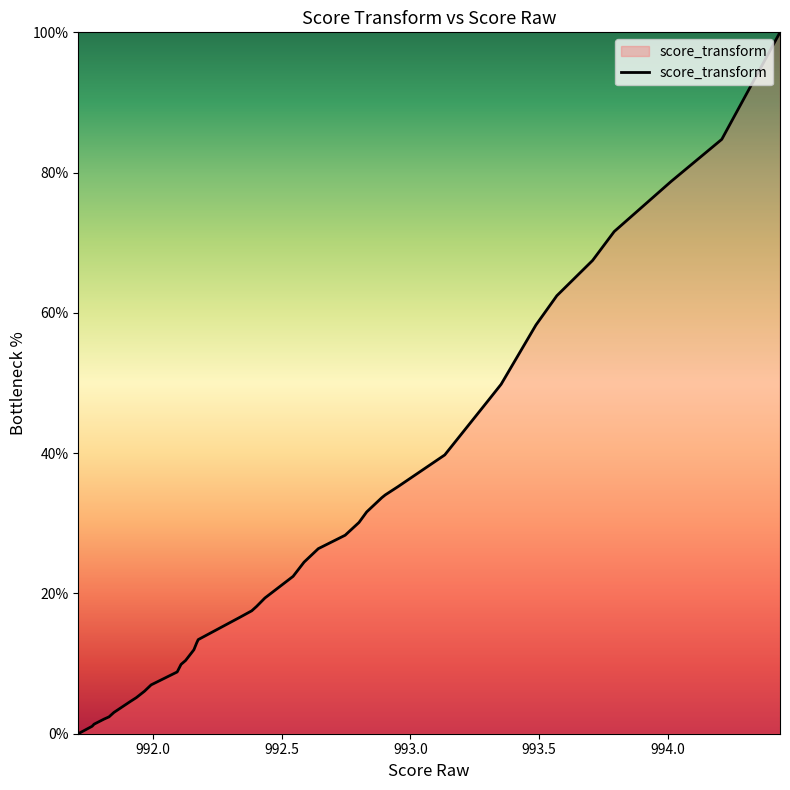

What is the maximum value shown in the chart?

100.0